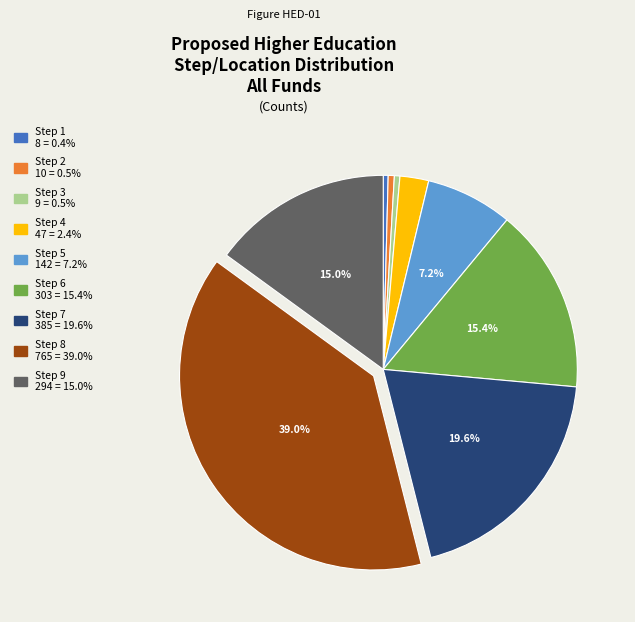

To the nearest percent, what is the difference between the largest and smallest slice percentages?

39%